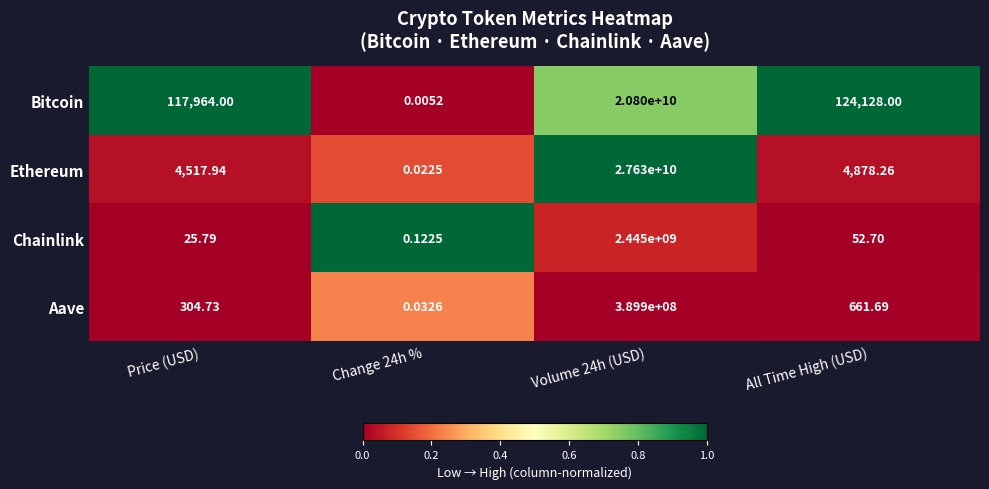

At Volume 24h (USD), list the series in order from largest to smallest.

Ethereum, Bitcoin, Chainlink, Aave